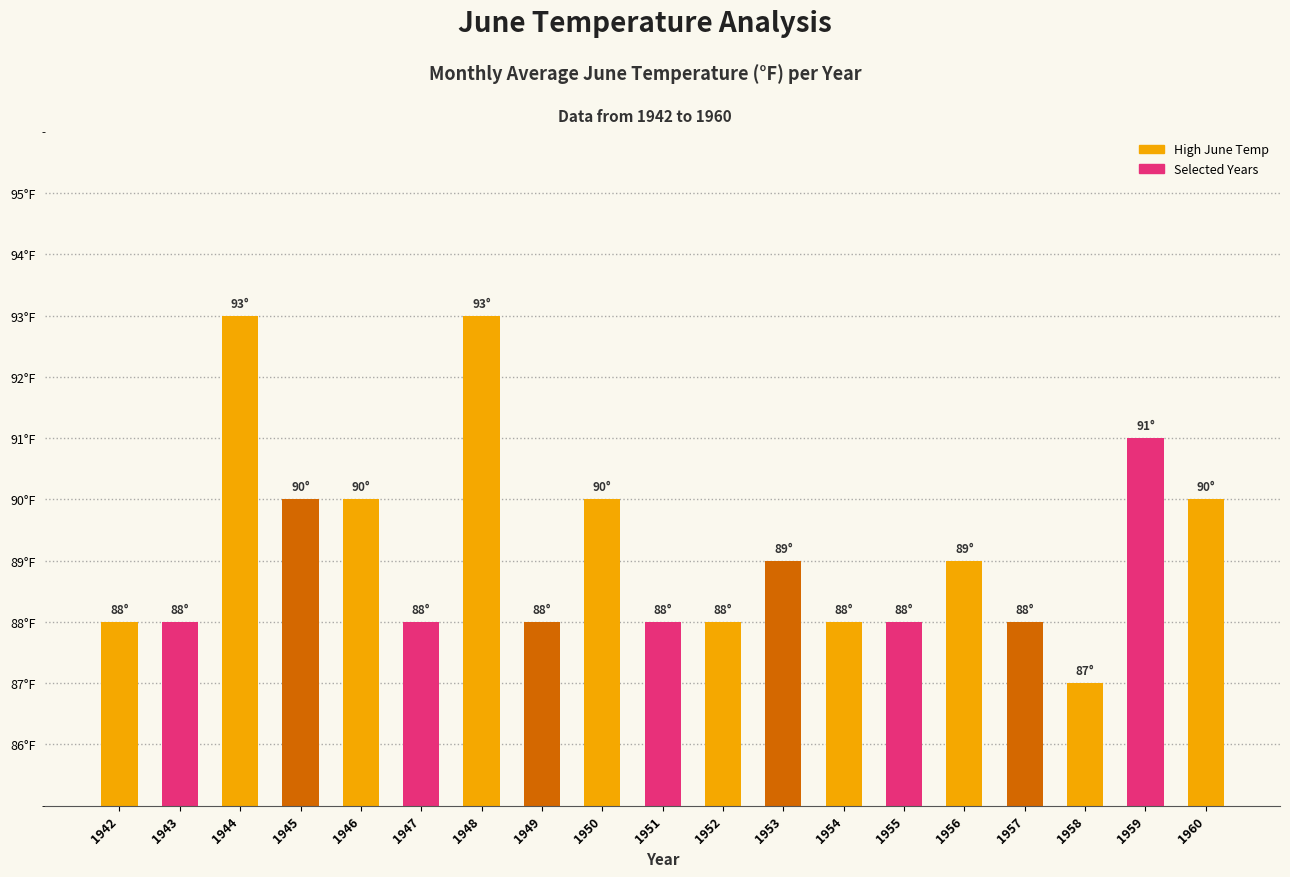

Count the values in the range 88 to 90.

15